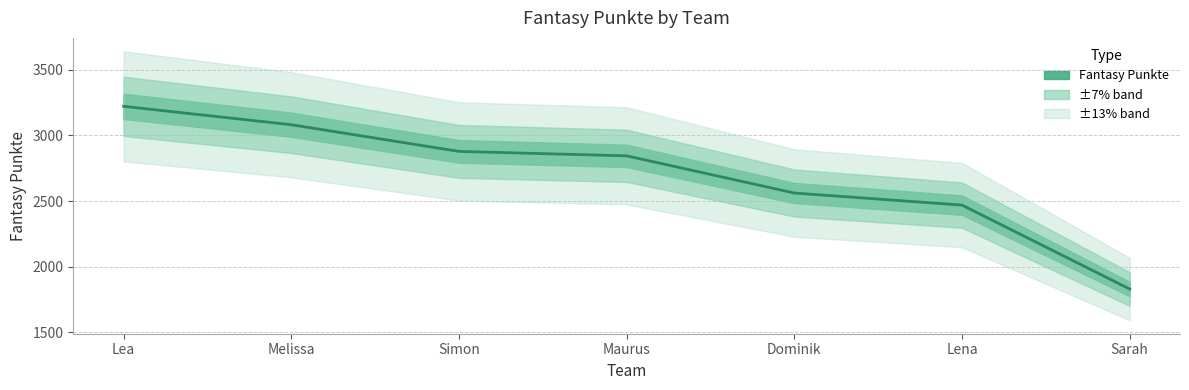

How many lines are shown in the chart?

1